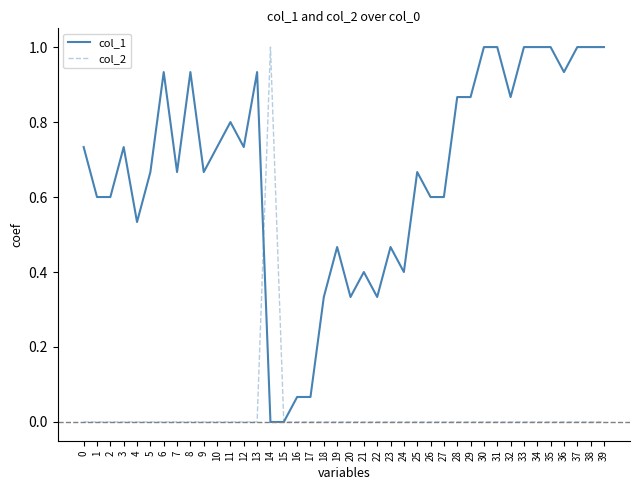

Which series changed the most between 12 and 27?

col_1